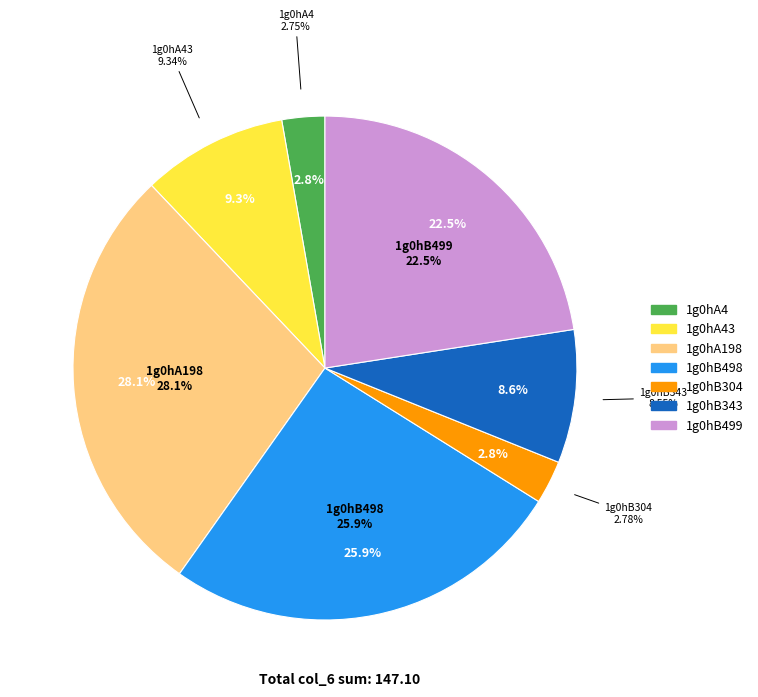

Is there a majority slice in this chart?

No